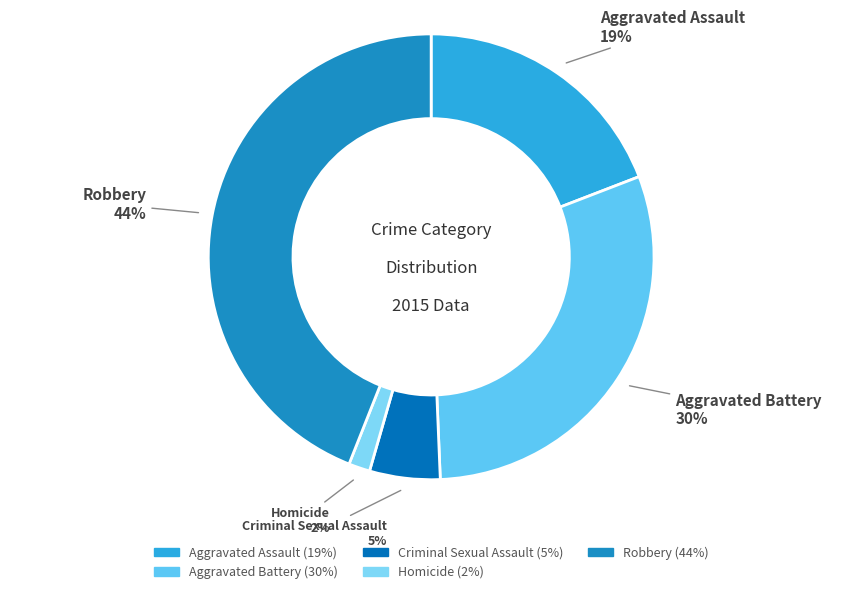

Count the number of slices in the pie.

5